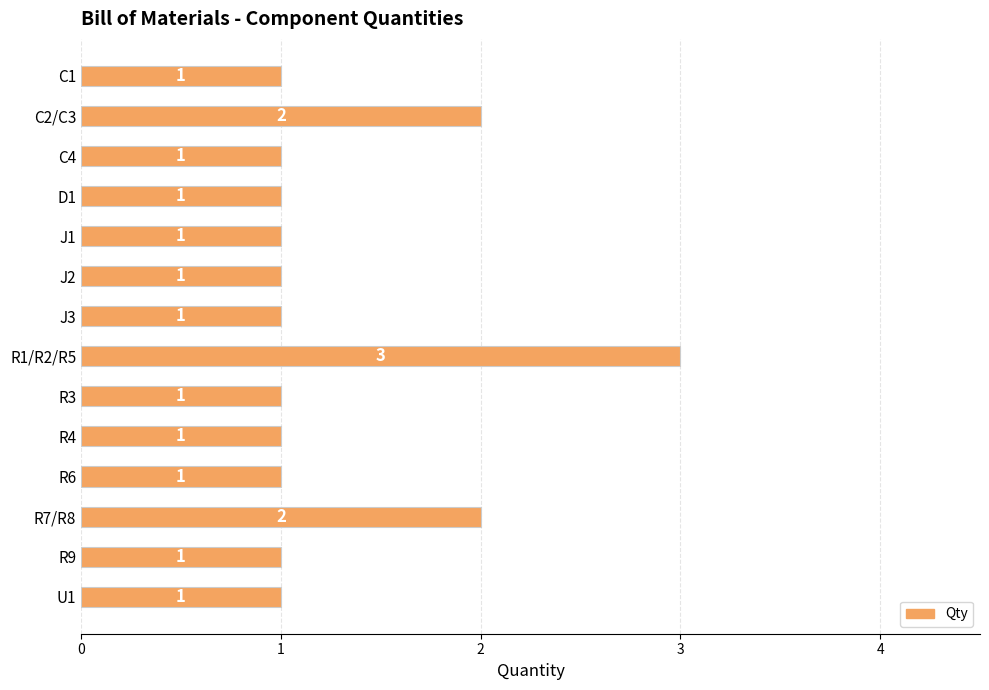

At which category does the chart reach its peak across all series?

R1/R2/R5